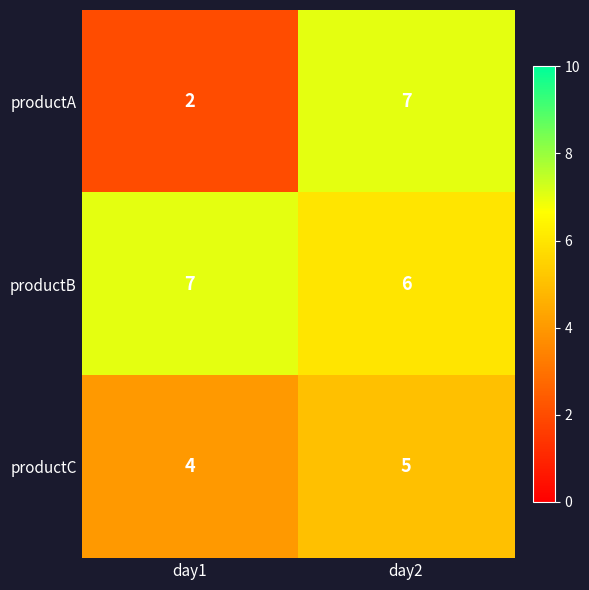

What value does the productA series have at day2?

7